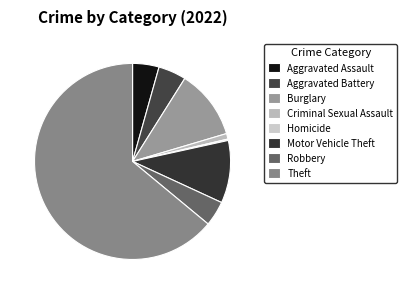

Is there any slice that represents more than half of the pie?

Yes